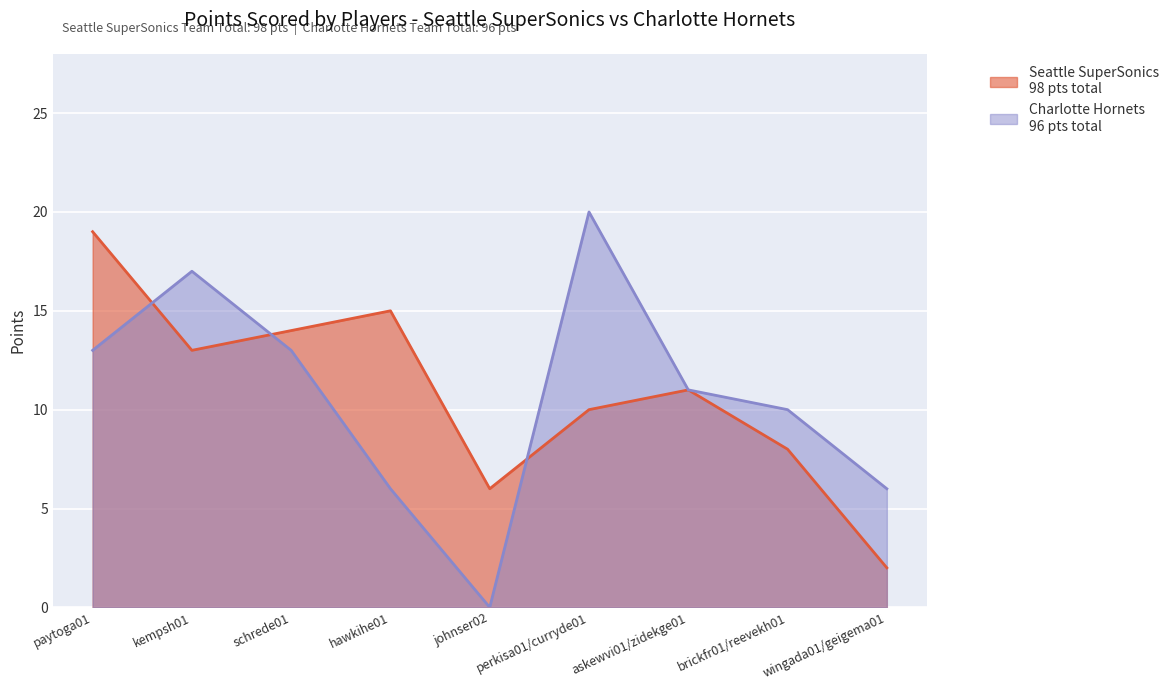

Where does the Seattle SuperSonics series first go above 11?

paytoga01